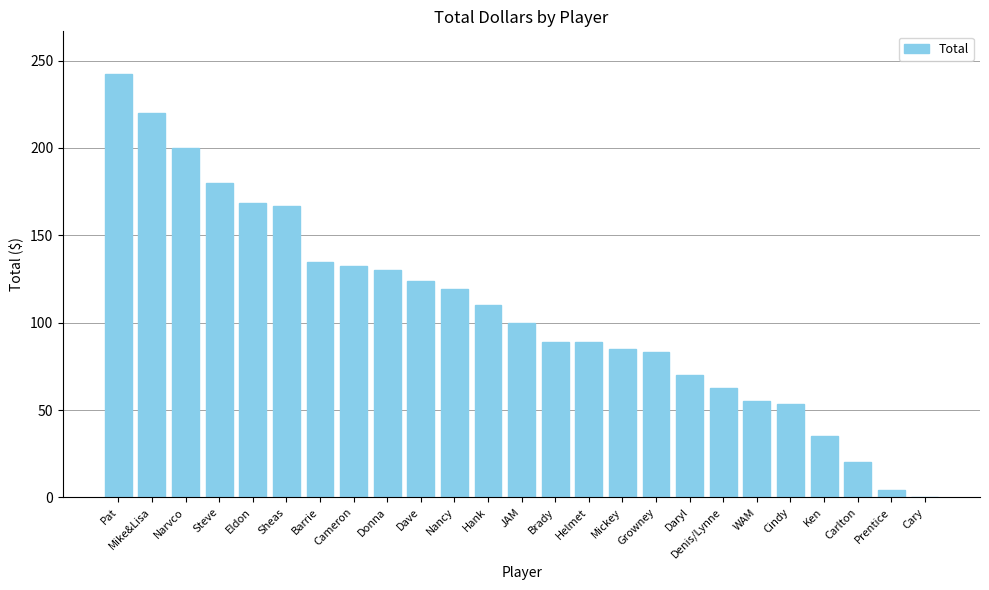

What is the difference between the values at Cameron and Ken?

97.5